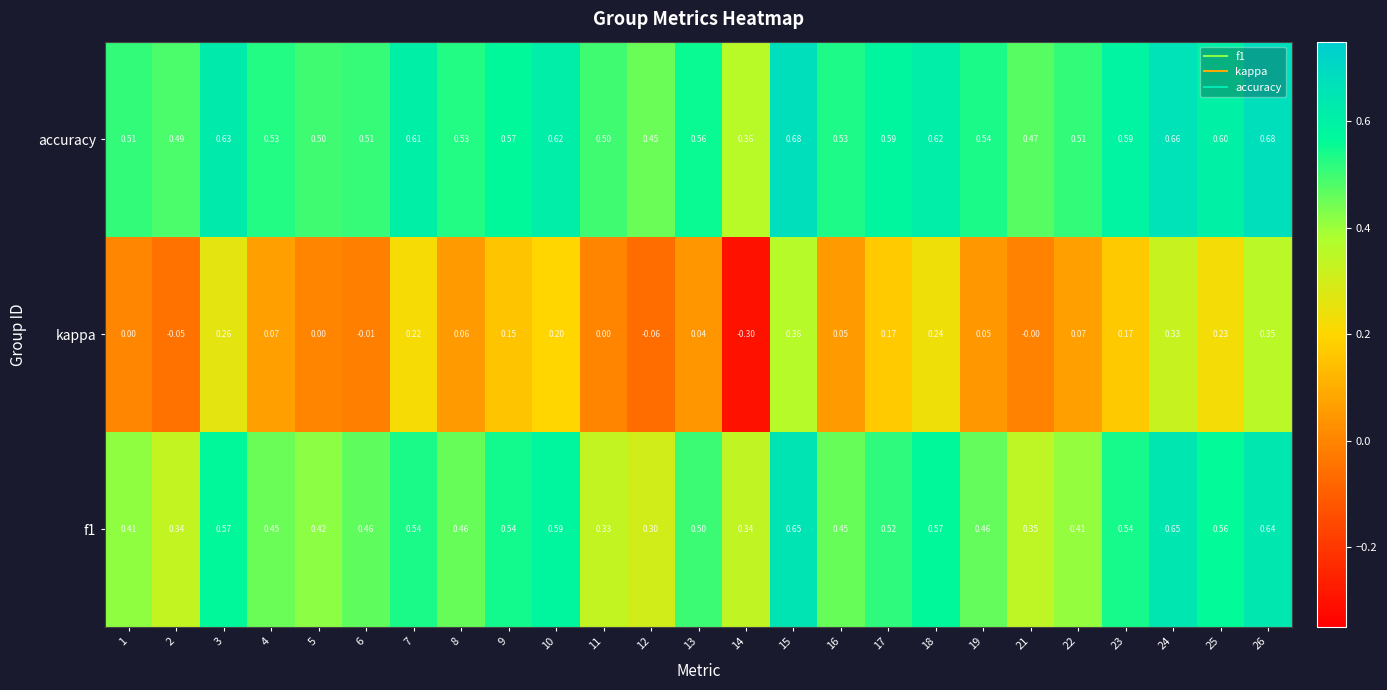

Which series has the largest total across all categories?

accuracy